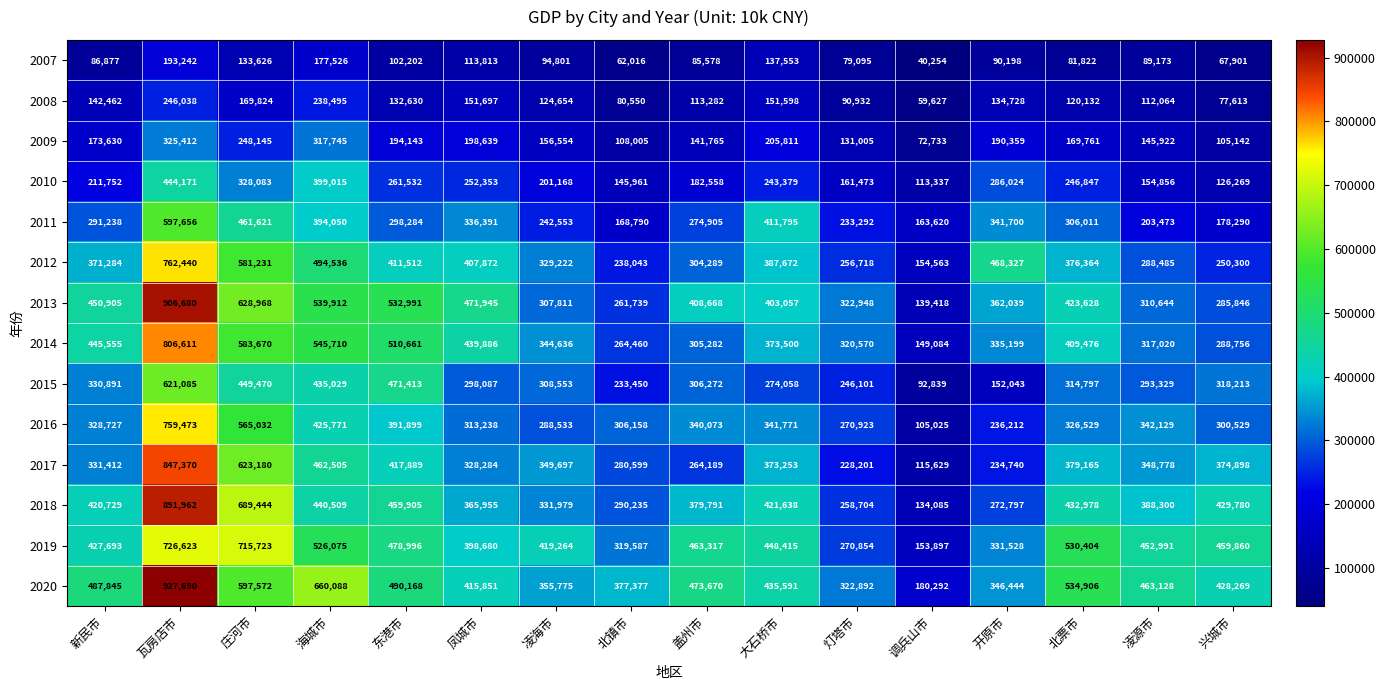

The 2018 series shows 331979 at 凌海市. True or false?

True